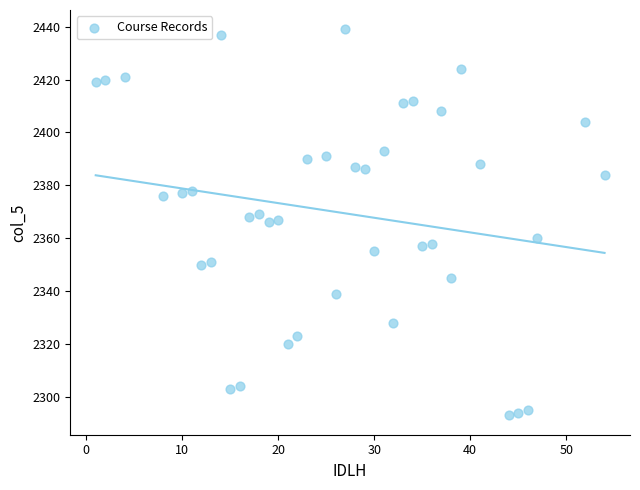

What is the range of Y values (max minus min)?

146